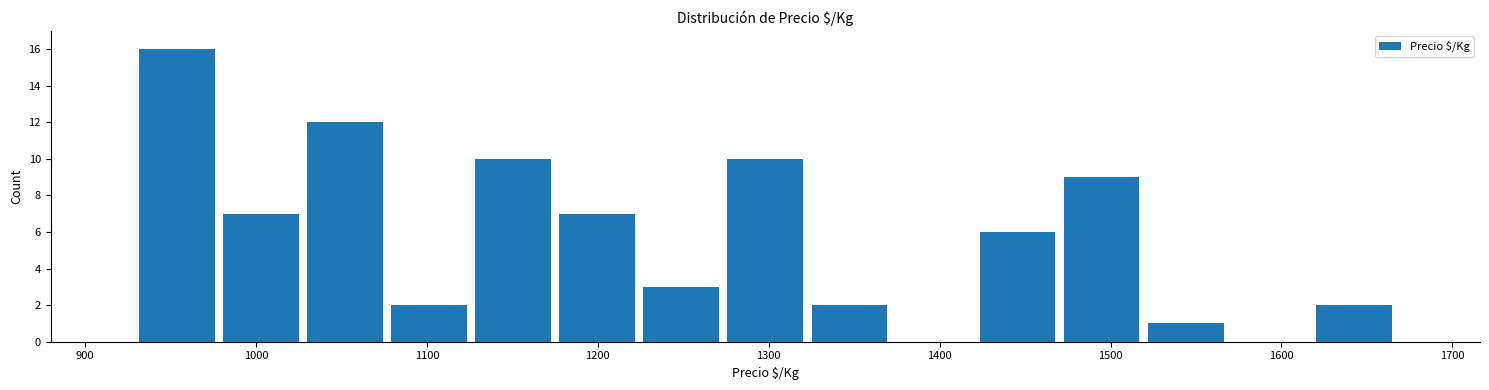

Reading left to right, transcribe this chart: for each bar, give the range it covers on the x-axis and its height. Neither the bar edges nor the heights are printed on the chart, so give them approximately, as read against the axes.

930 to 980: 16
980 to 1030: 7
1030 to 1080: 12
1080 to 1130: 2
1130 to 1180: 10
1180 to 1220: 7
1220 to 1270: 3
1270 to 1320: 10
1320 to 1370: 2
1370 to 1420: 0
1420 to 1470: 6
1470 to 1520: 9
1520 to 1570: 1
1570 to 1620: 0
1620 to 1670: 2